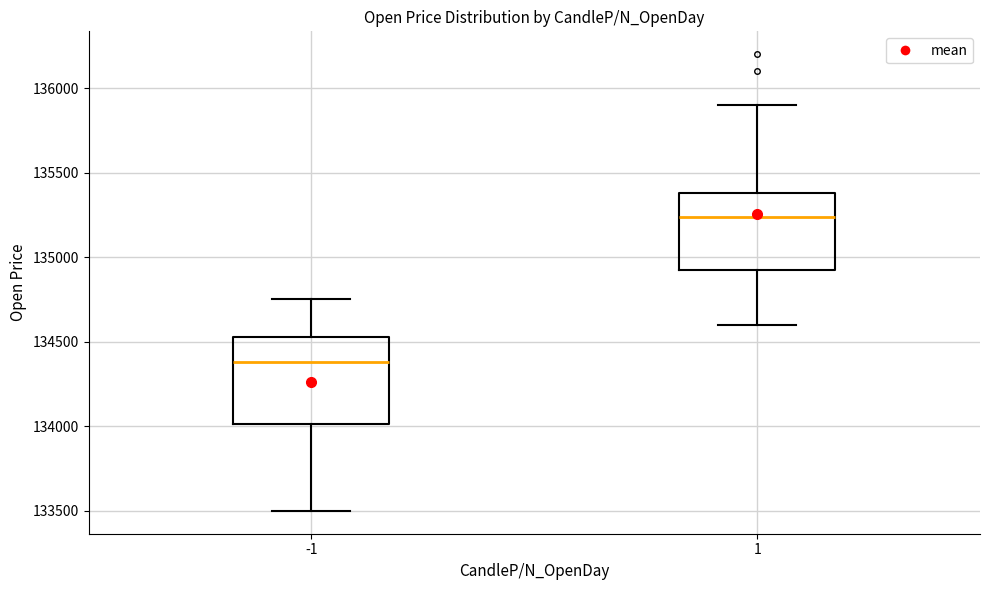

Which box is the tallest, from its lower edge to its upper edge?

-1